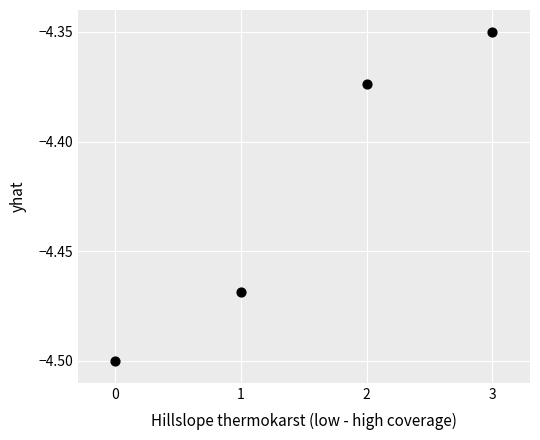

Count the number of points in this scatter plot.

4